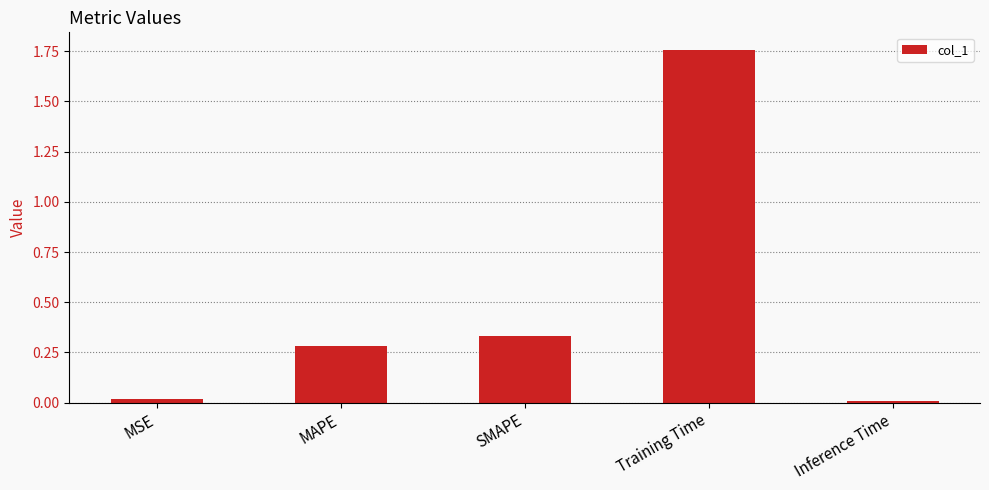

What is the label of the 3rd bar from the left?

SMAPE